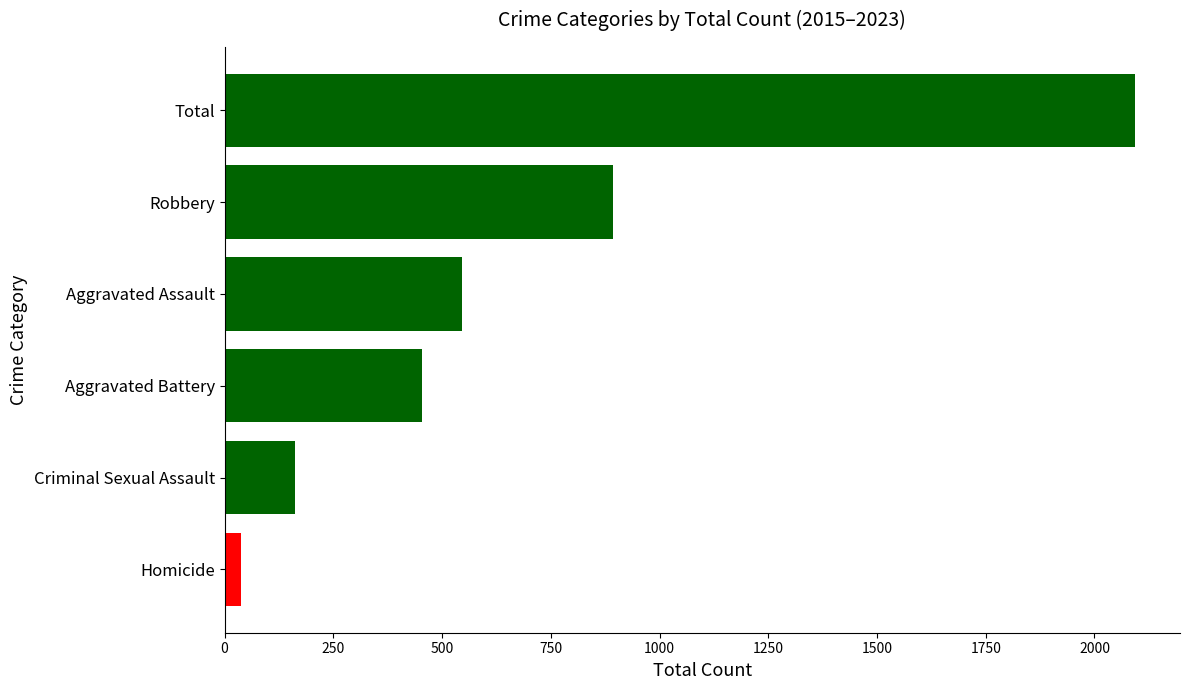

Rank the categories by value from highest to lowest.

Total, Robbery, Aggravated Assault, Aggravated Battery, Criminal Sexual Assault, Homicide